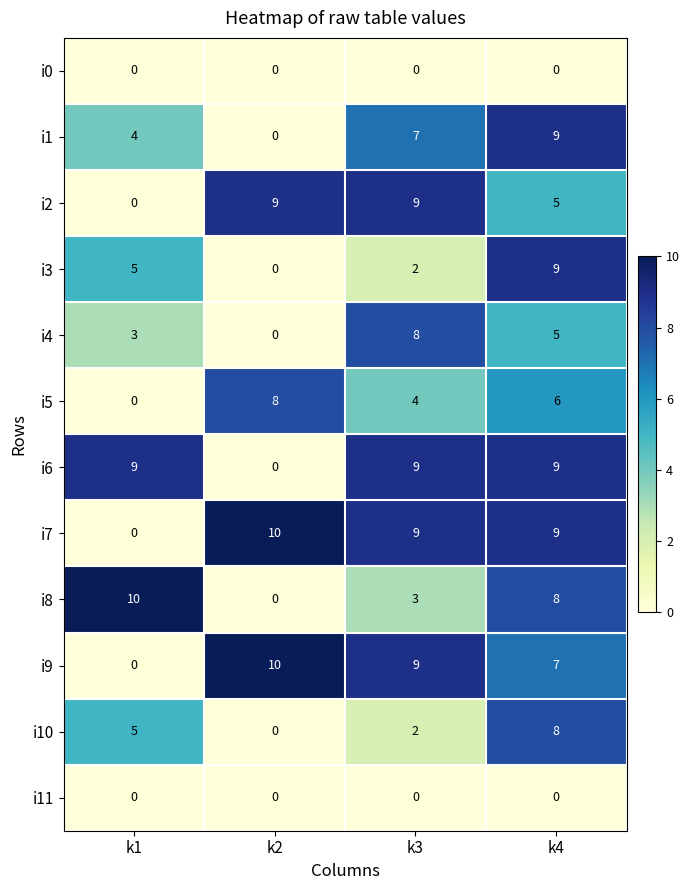

True or false: i9 has a value of 5 at k4.

False